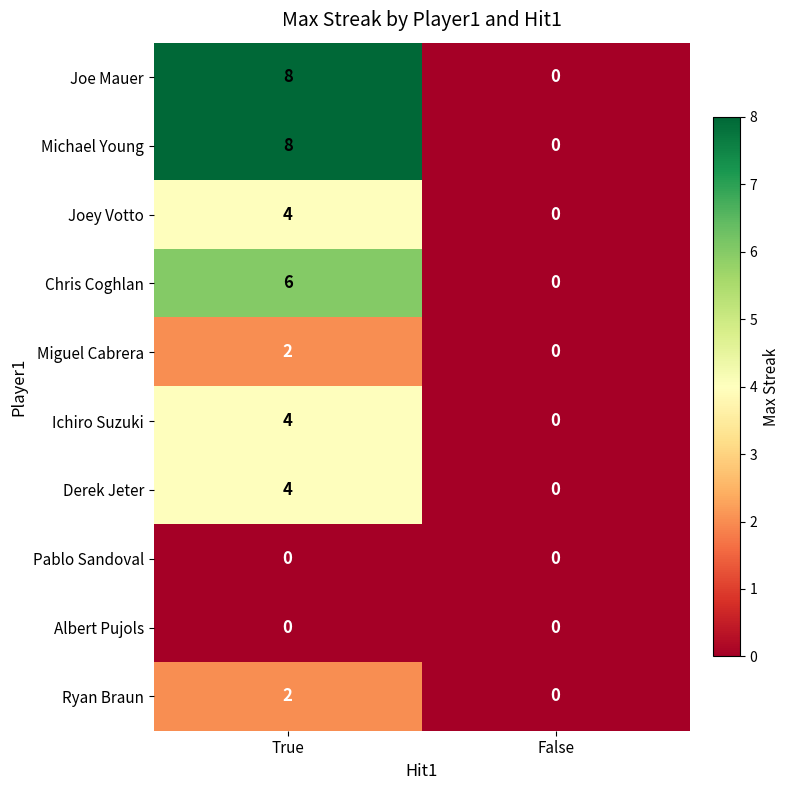

The value of Miguel Cabrera at True is 2. True or false?

True